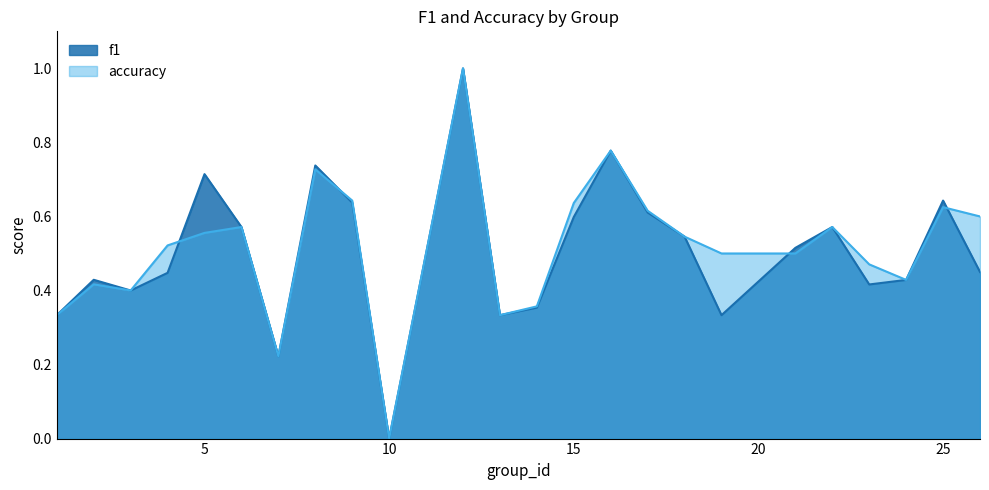

Which label corresponds to the smallest value in the chart?

10